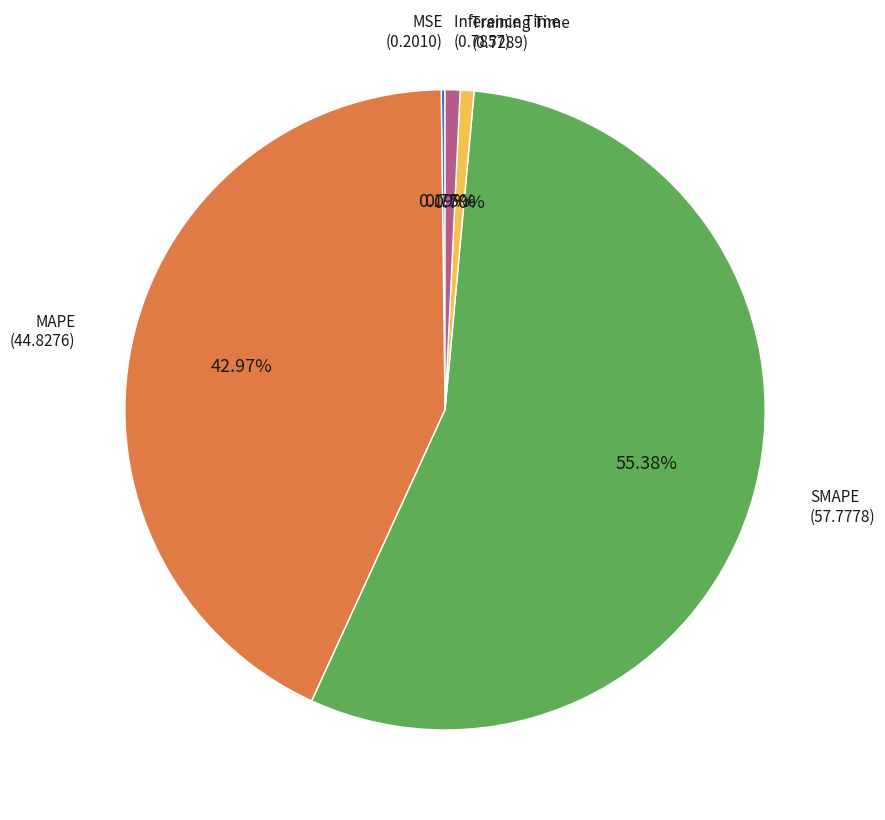

Is there any slice that represents more than half of the pie?

Yes